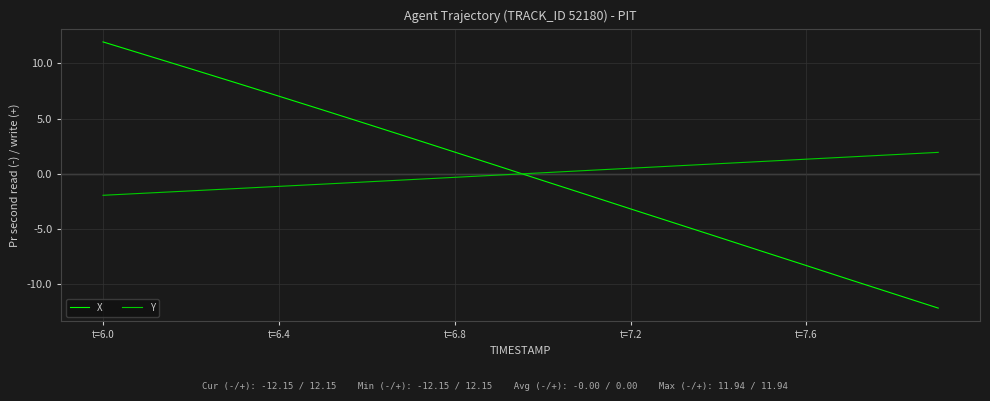

Rank the series by their maximum value, from lowest to highest.

Y, X